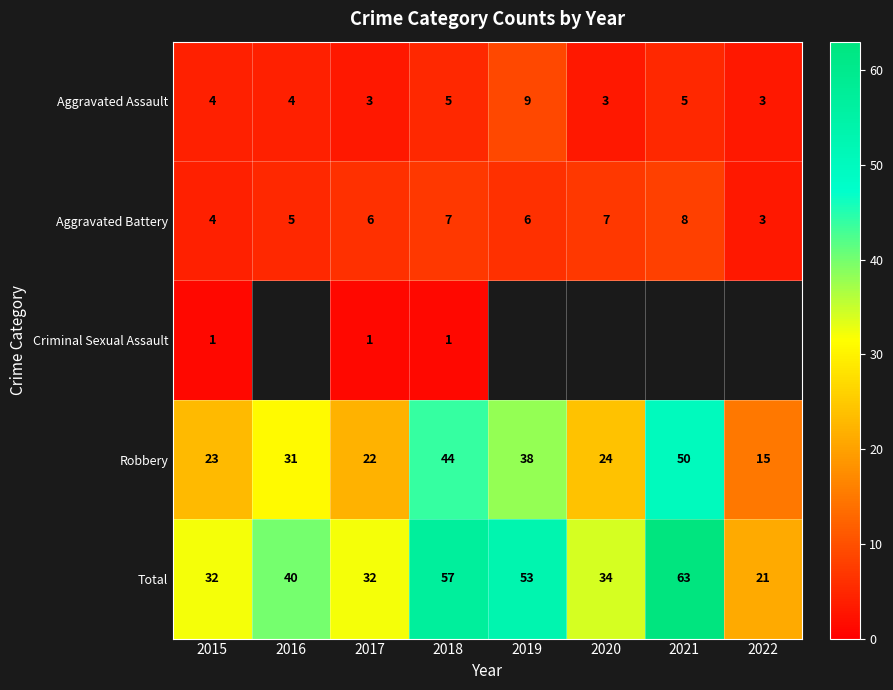

Rank the series at 2018 from lowest to highest value.

Criminal Sexual Assault, Aggravated Assault, Aggravated Battery, Robbery, Total